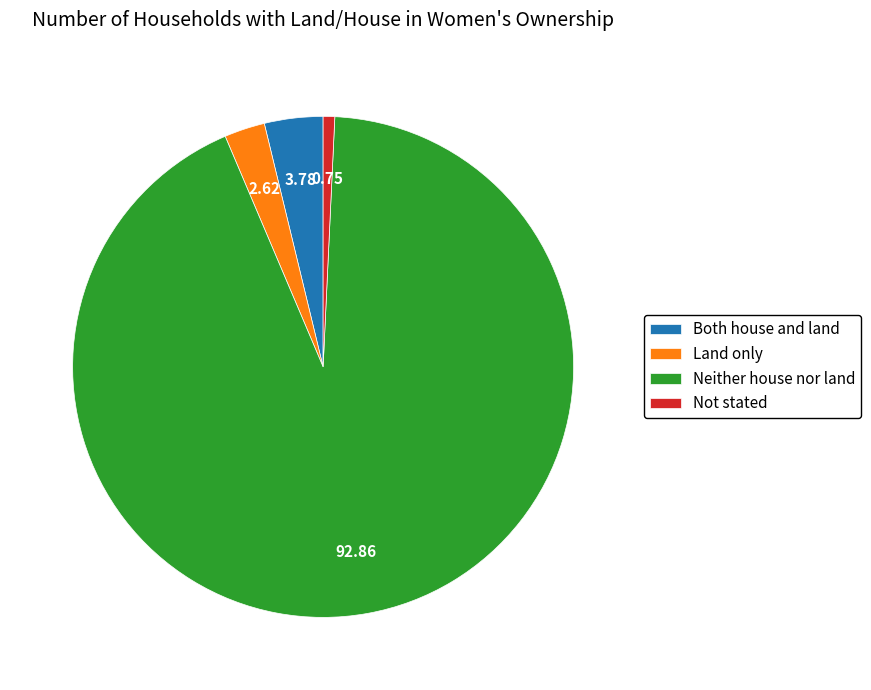

What is the smallest slice in the pie chart?

Not stated